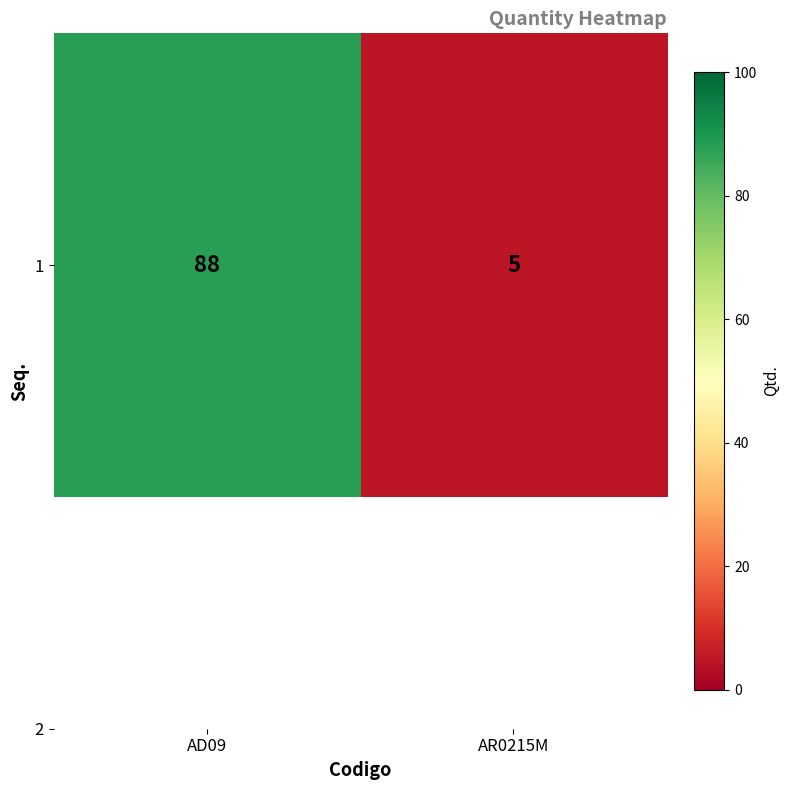

How many values are below 88?

1